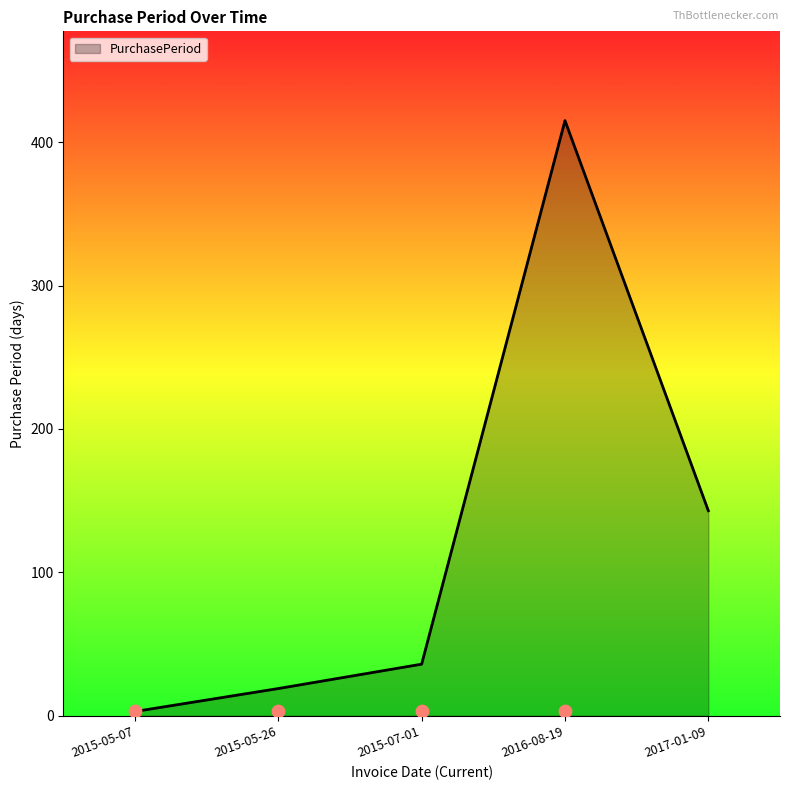

What is the change in value from 2015-05-07 to 2015-07-01?

+33